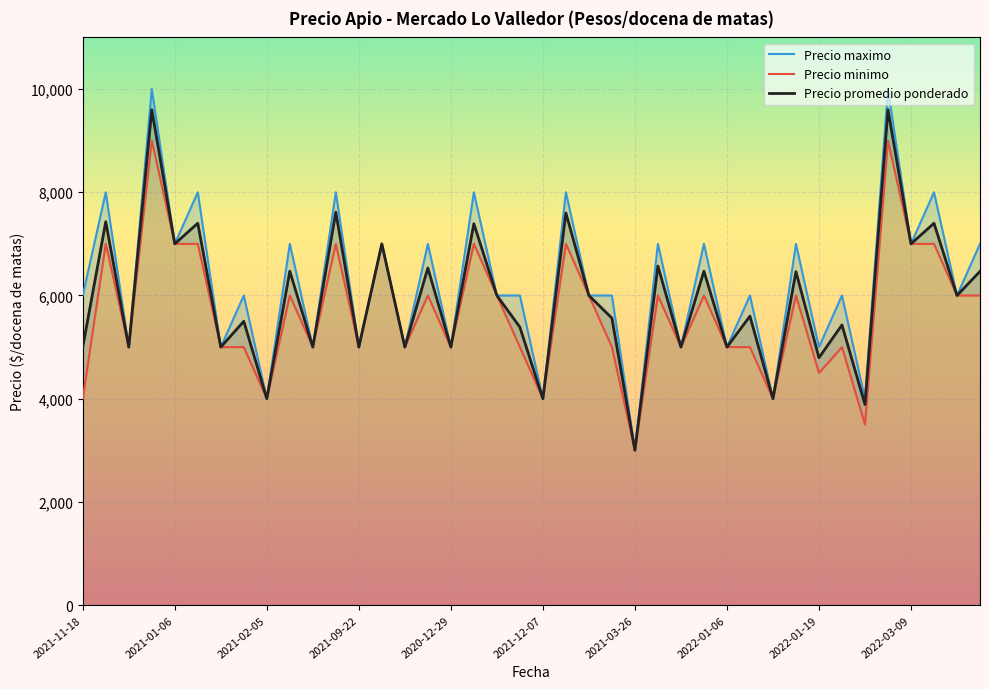

What is the maximum value for Precio promedio ponderado?

9600